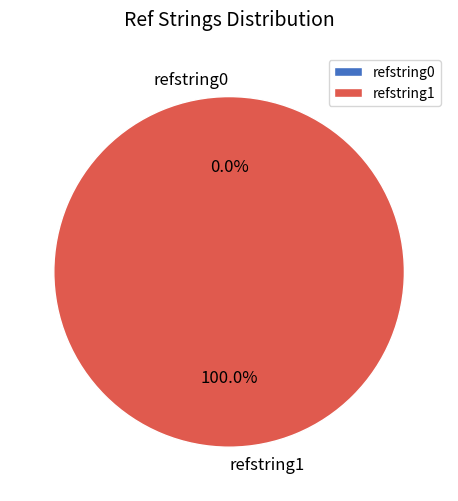

What is the change in value from refstring0 to refstring1?

+1